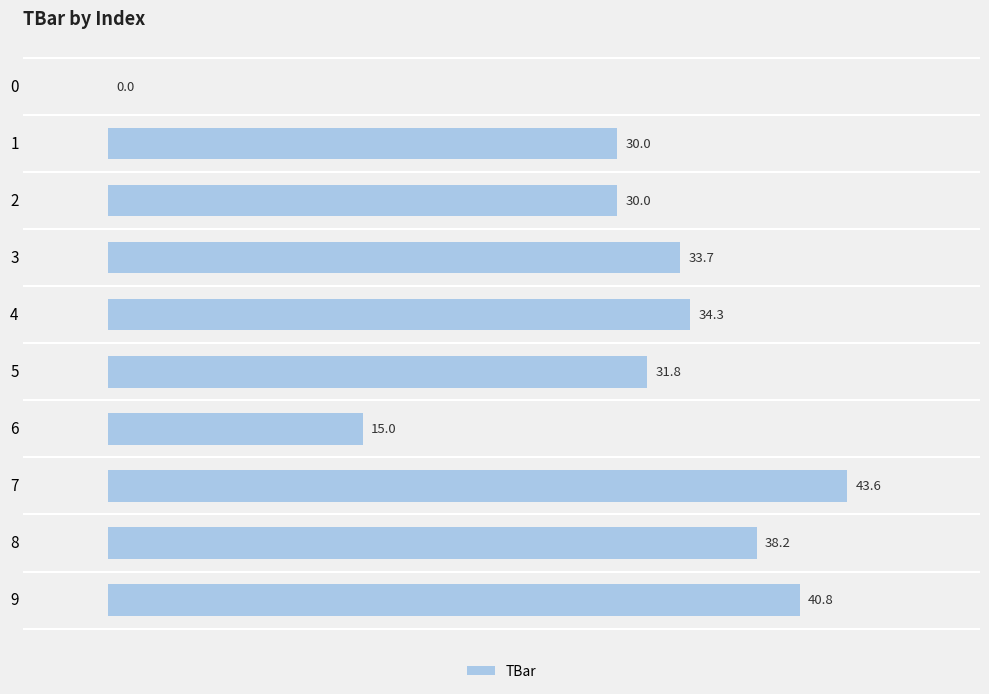

What is the change in value from 0 to 8?

+38.2